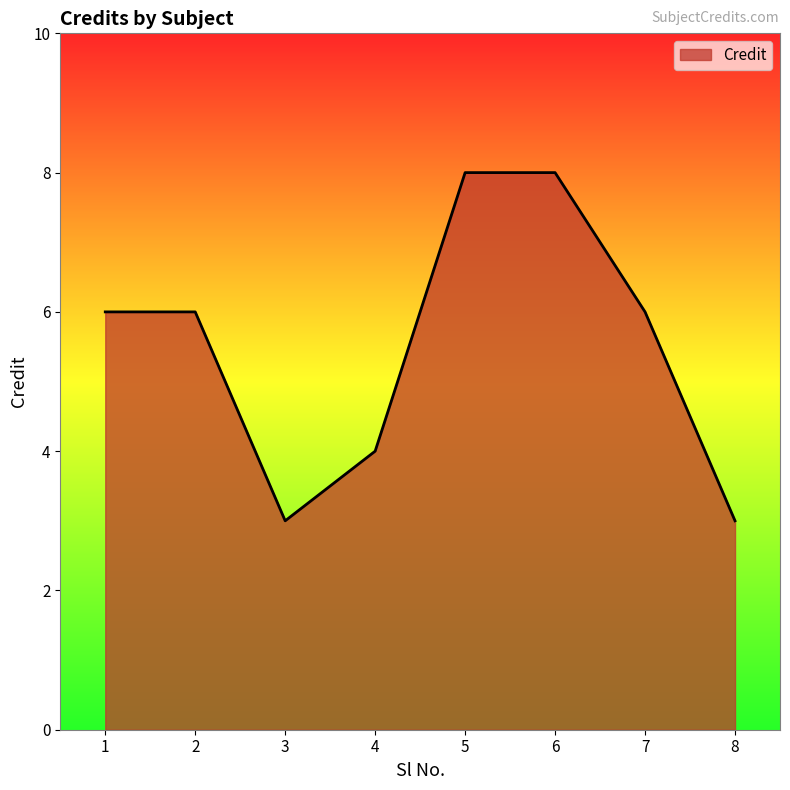

What is the minimum value shown in the chart?

3